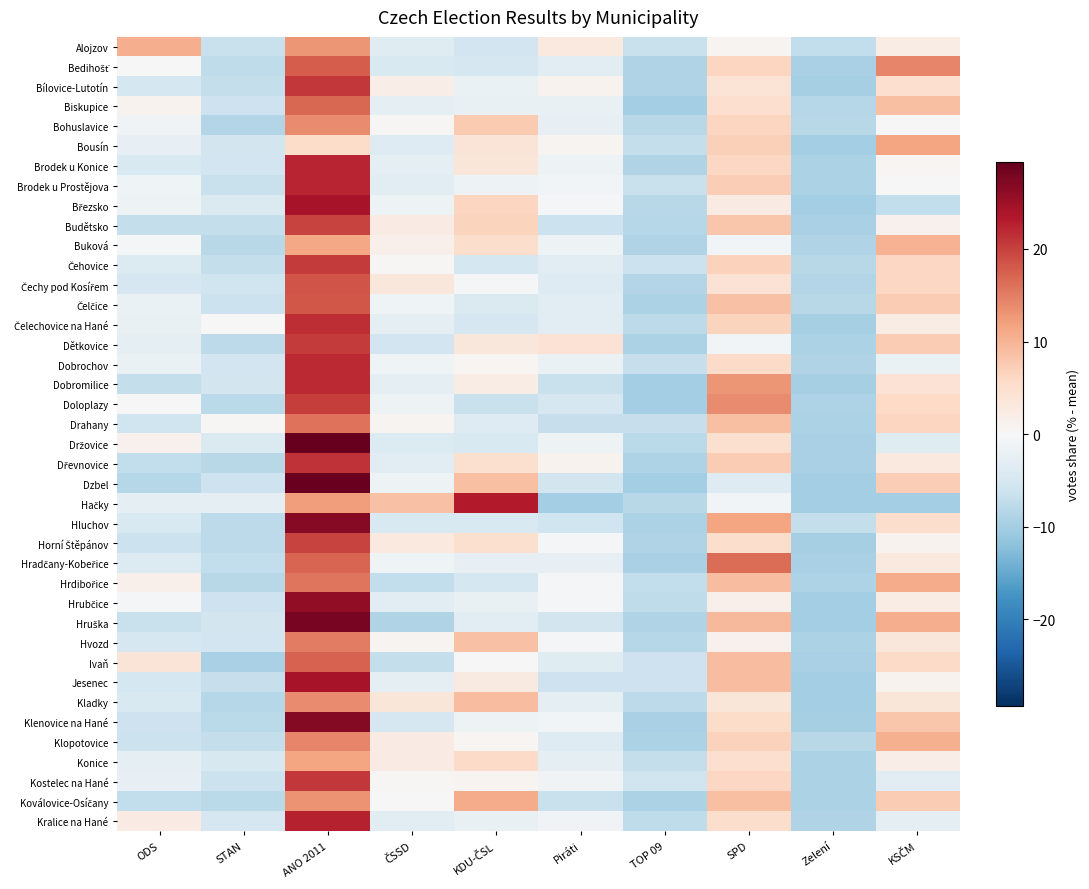

List the series in order of their peak value, highest first.

Držovice, Dzbel, Hruška, Klenovice na Hané, Hluchov, Hrubčice, Březsko, Jesenec, Hačky, Kralice na Hané, Brodek u Prostějova, Brodek u Konice, Dobromilice, Dobrochov, Čelechovice na Hané, Dřevnovice, Kostelec na Hané, Bílovice-Lutotín, Dětkovice, Čehovice, Doloplazy, Budětsko, Horní Štěpánov, Čechy pod Kosířem, Čelčice, Bedihošť, Ivaň, Hradčany-Kobeřice, Biskupice, Drahany, Hrdibořice, Hvozd, Klopotovice, Bohuslavice, Kladky, Koválovice-Osíčany, Alojzov, Konice, Bousín, Buková